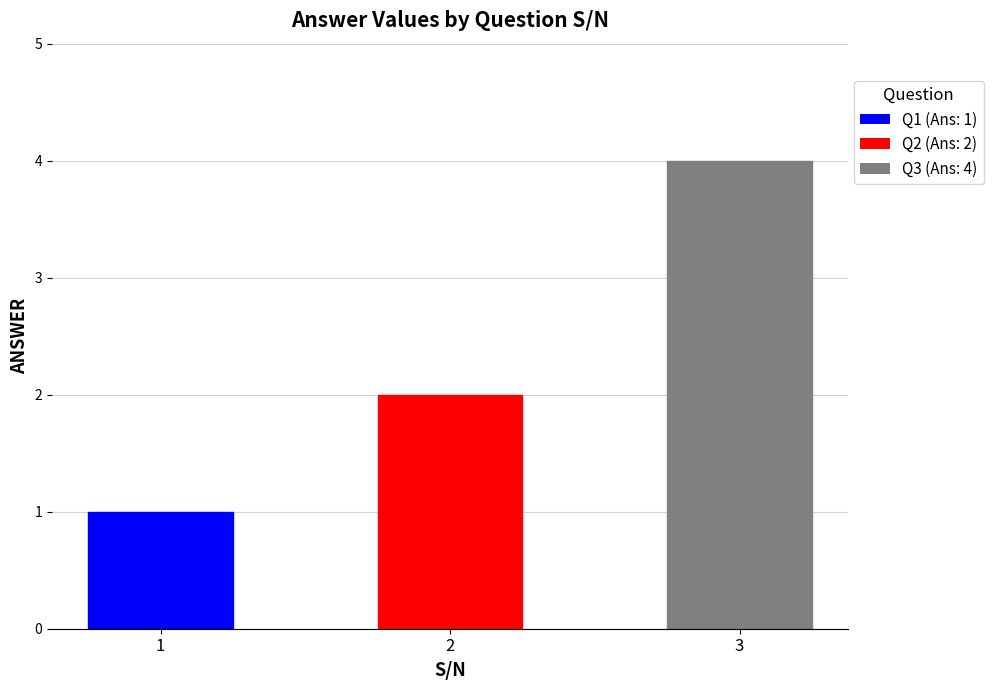

Between 1 and 3, which is larger?

3